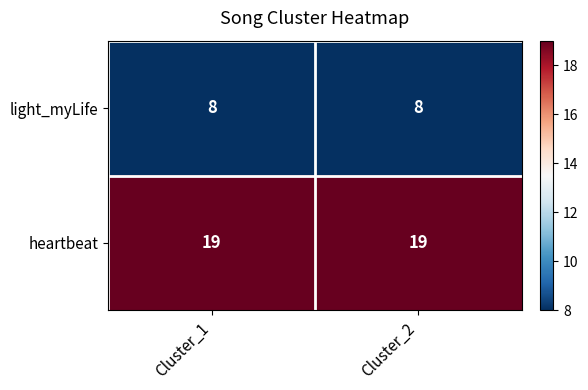

Rank the series at Cluster_2 from highest to lowest value.

heartbeat, light_myLife